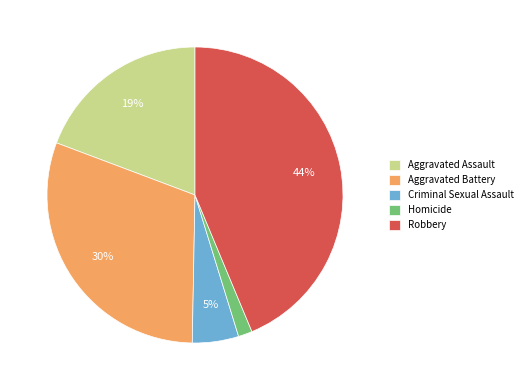

Which category has the smallest portion of the pie?

Homicide